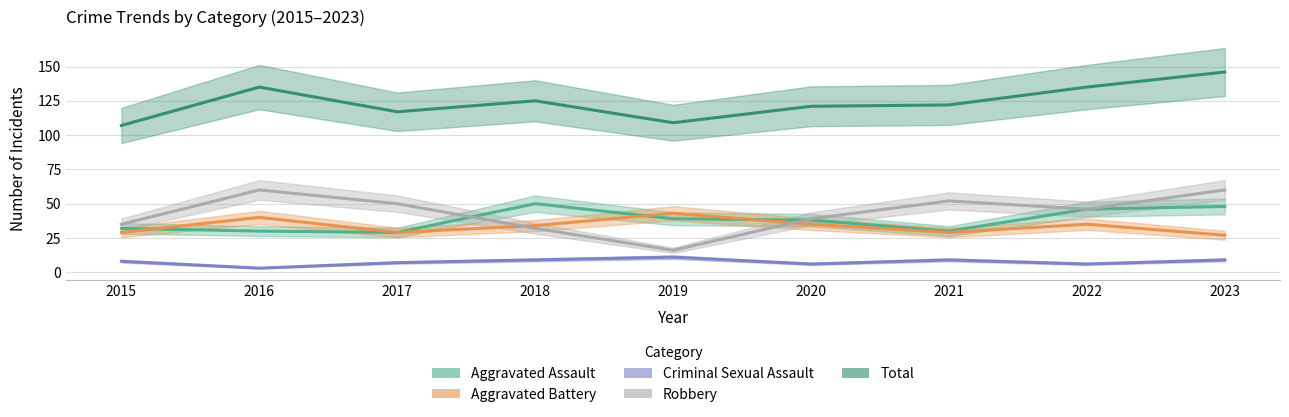

Reading right to left, what are all the values shown in this chart?

Aggravated Assault: 48	46	30	38	39	50	29	30	32
Aggravated Battery: 27	35	29	35	43	34	29	40	29
Criminal Sexual Assault: 9	6	9	6	11	9	7	3	8
Robbery: 60	46	52	39	16	32	50	60	35
Total: 146	135	122	121	109	125	117	135	107